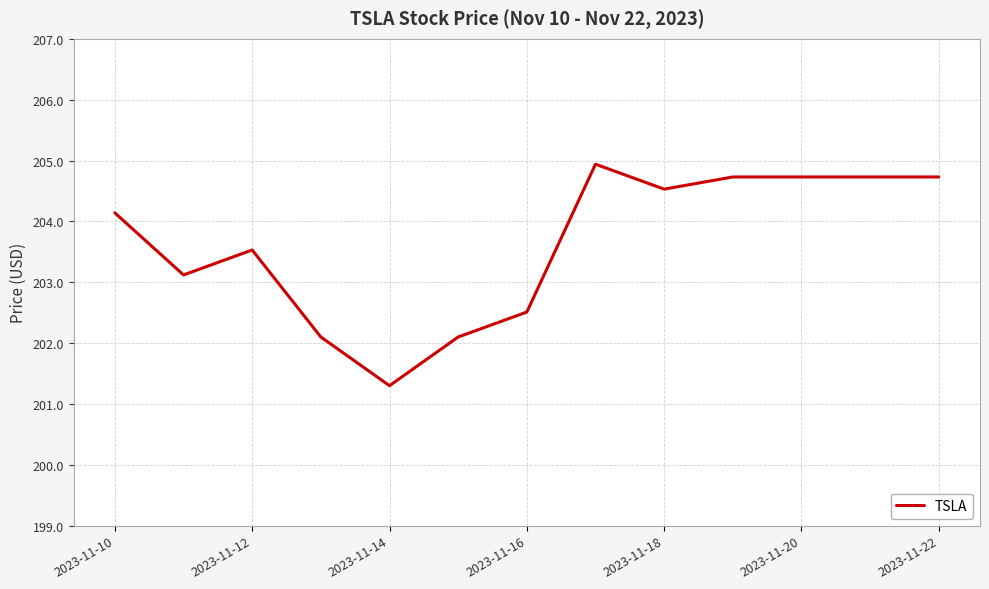

What is the minimum value shown in the chart?

201.3